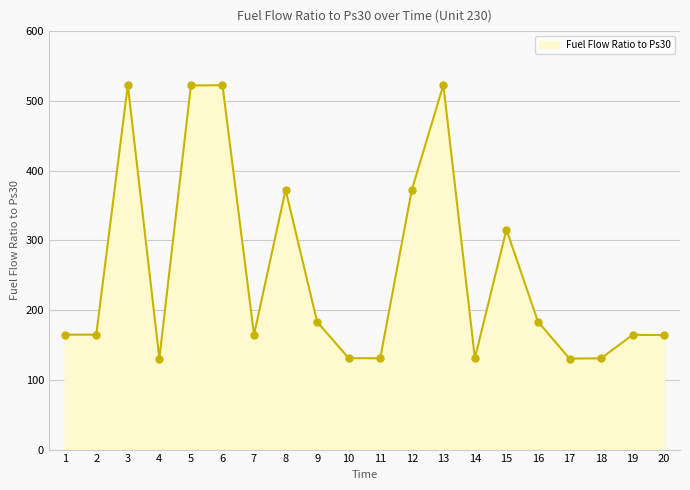

How many categories are shown in the chart?

20